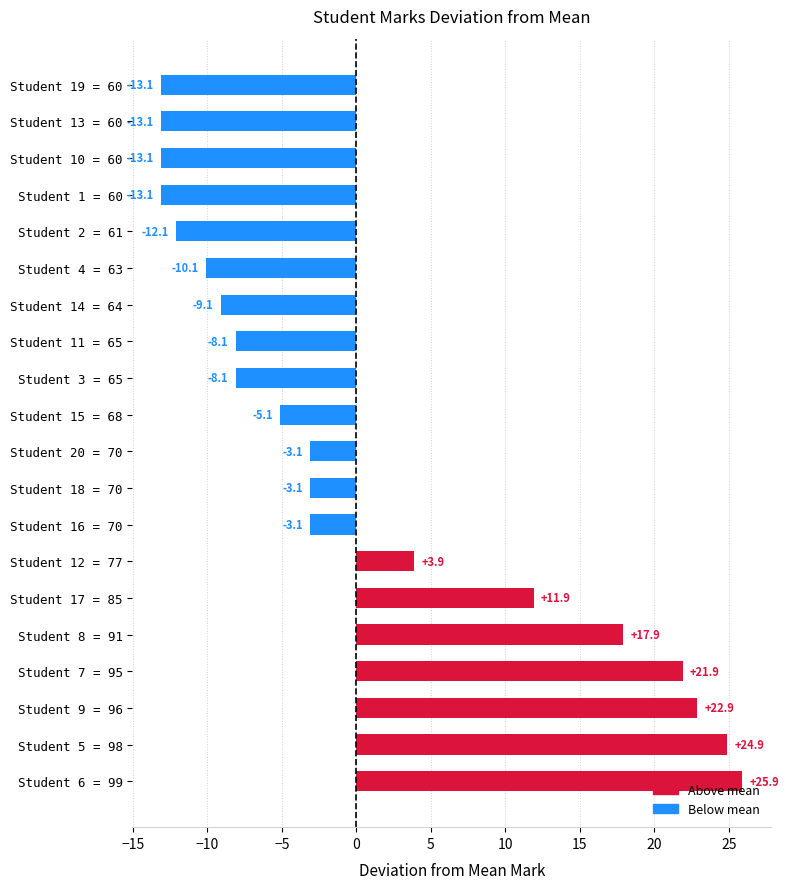

How many data points are above -3?

7